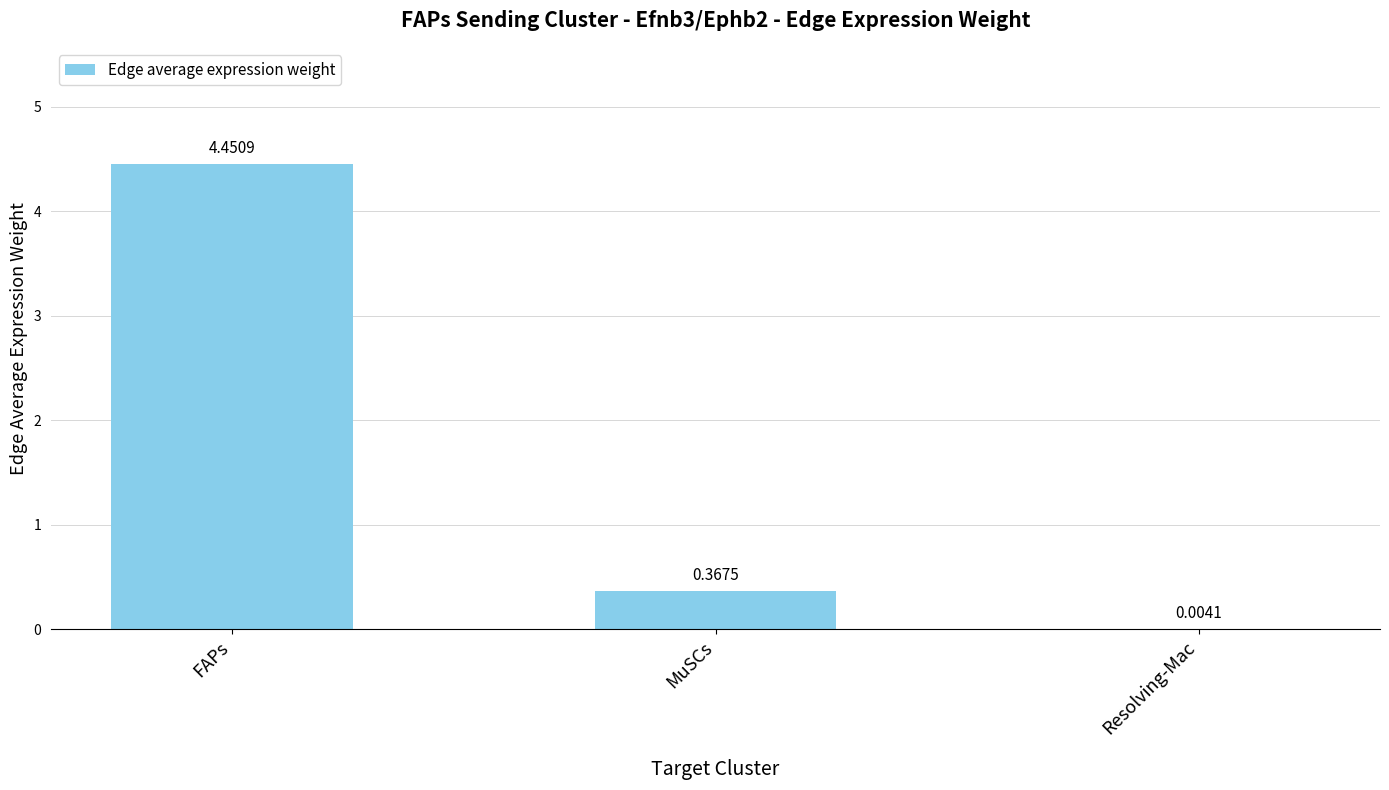

What is the change in value from MuSCs to Resolving-Mac?

-0.4